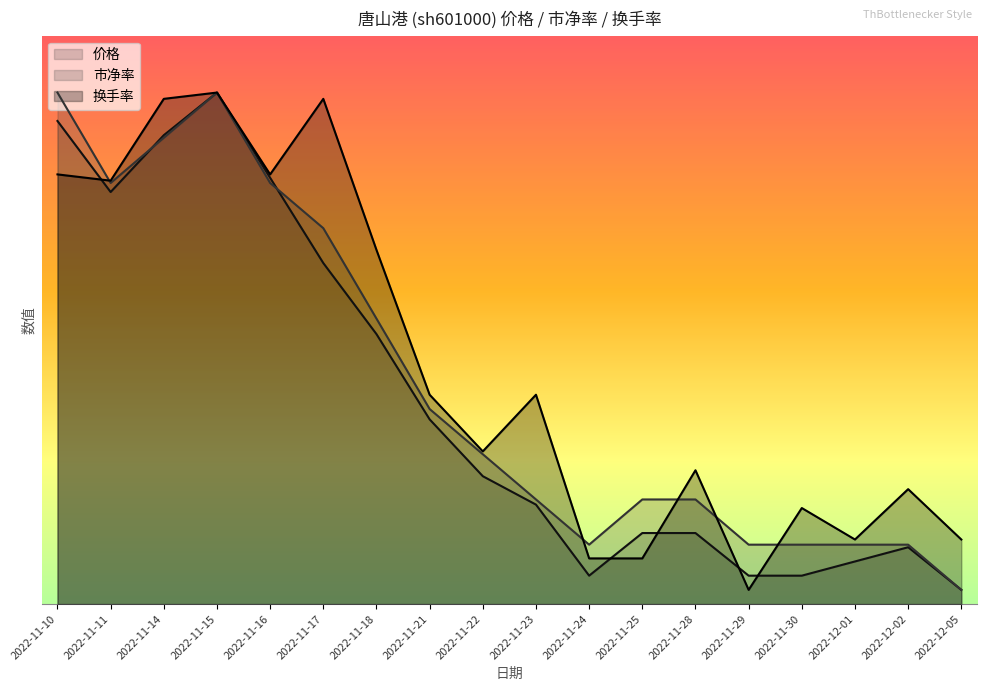

Reading left to right, list all the values displayed in this chart.

价格: 3.4	2.9	3.3	3.6	3.0	2.4	1.9	1.3	0.9	0.7	0.2	0.5	0.5	0.2	0.2	0.3	0.4	0.1
市净率: 3.6	3.0	3.3	3.6	3.0	2.6	2.0	1.4	1.1	0.7	0.4	0.7	0.7	0.4	0.4	0.4	0.4	0.1
换手率: 3.0	3.0	3.6	3.6	3.0	3.6	2.5	1.5	1.1	1.5	0.3	0.3	0.9	0.1	0.7	0.5	0.8	0.5